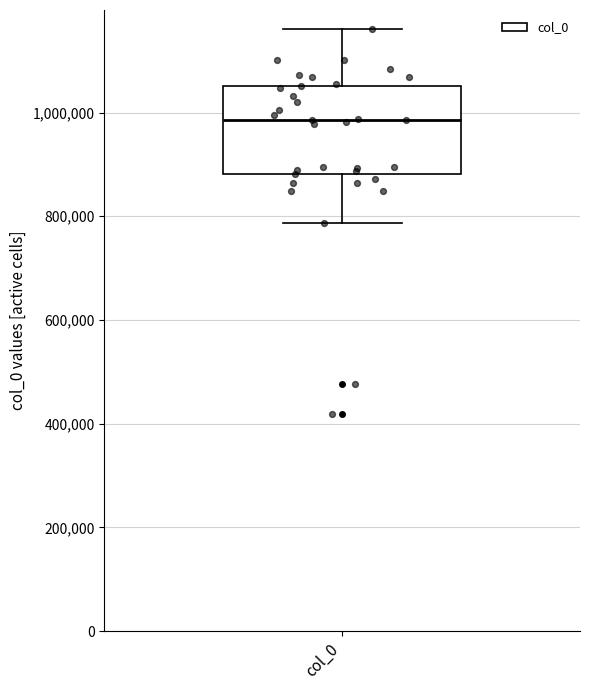

Read this box plot against the y-axis: the position of the median line, the range covered by the box, and the ends of both whiskers. The values are not printed on the chart, so give them approximately, as read against the axis.

median 980000, box 880000 to 1060000, whiskers 780000 to 1160000